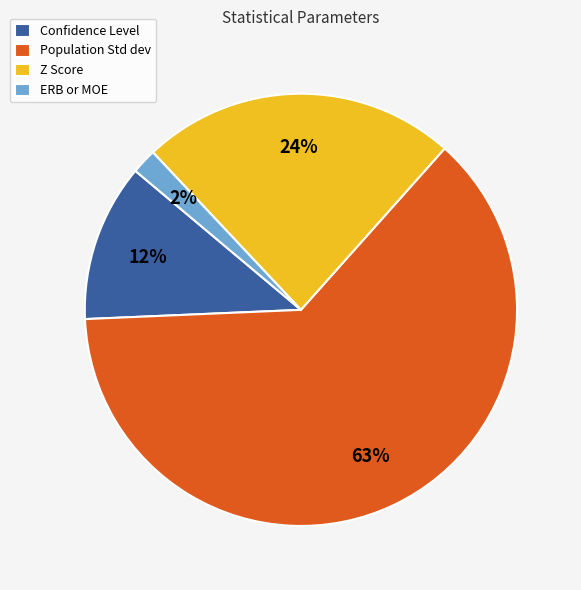

Between ERB or MOE and Z Score, which is larger?

Z Score